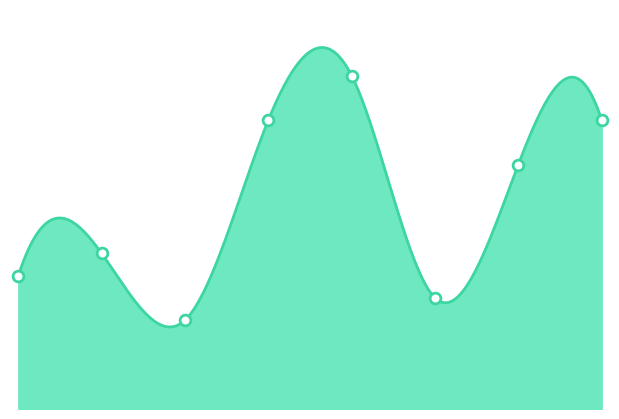

What is the ratio of the value at 2021 to the value at 2016?

1.6